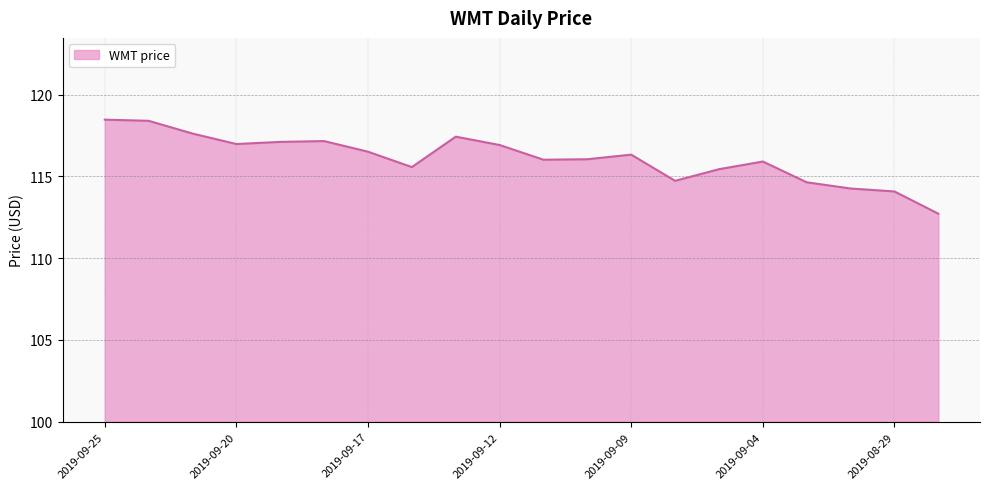

What is the maximum value shown in the chart?

118.5